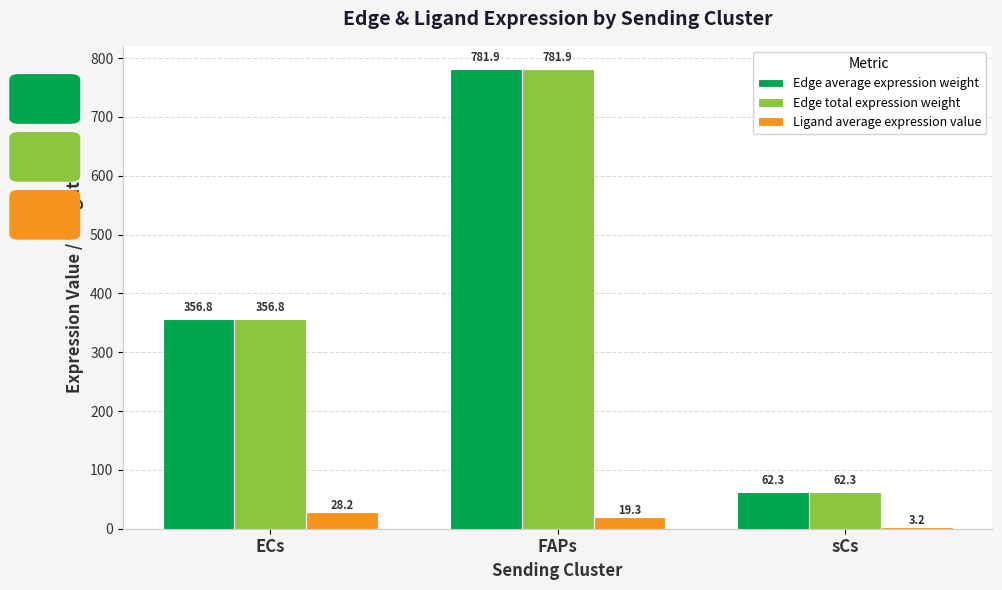

Is the value of Ligand average expression value at ECs greater than the value of Edge average expression weight at ECs?

No